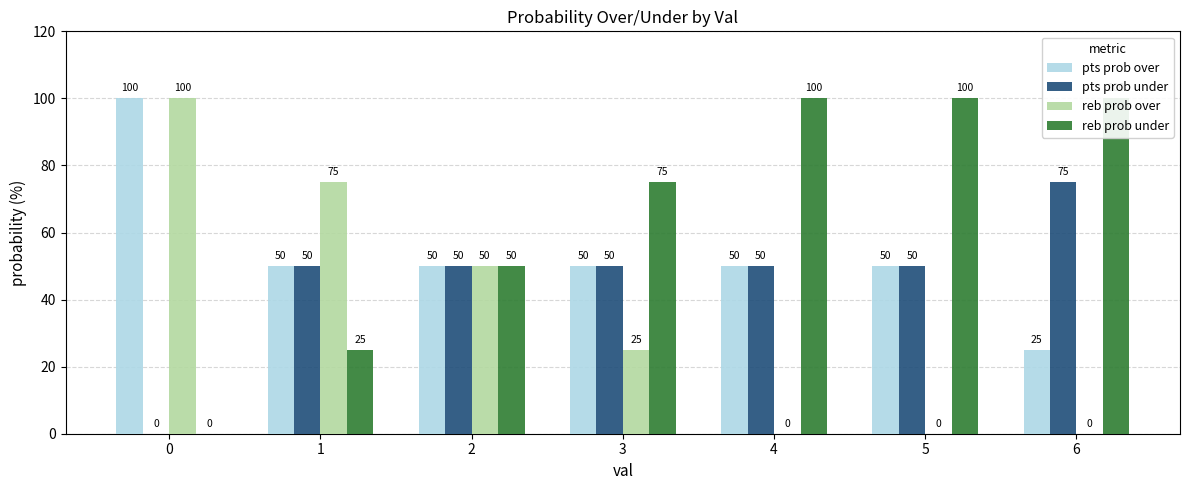

How many categories are shown in the chart?

7